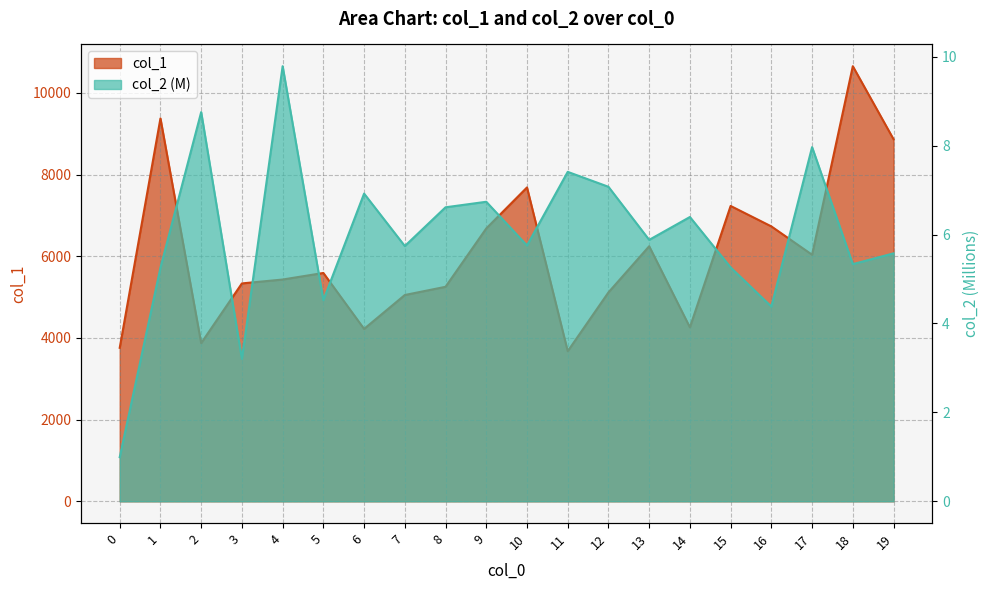

True or false: col_2 and col_1 cross at least once.

False